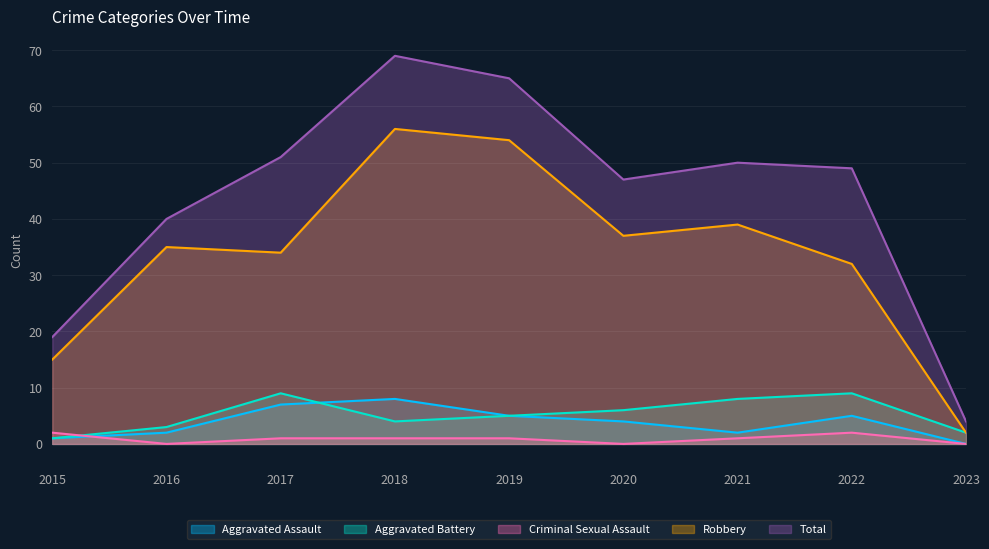

Is it true that Total equals 34 at 2015?

False